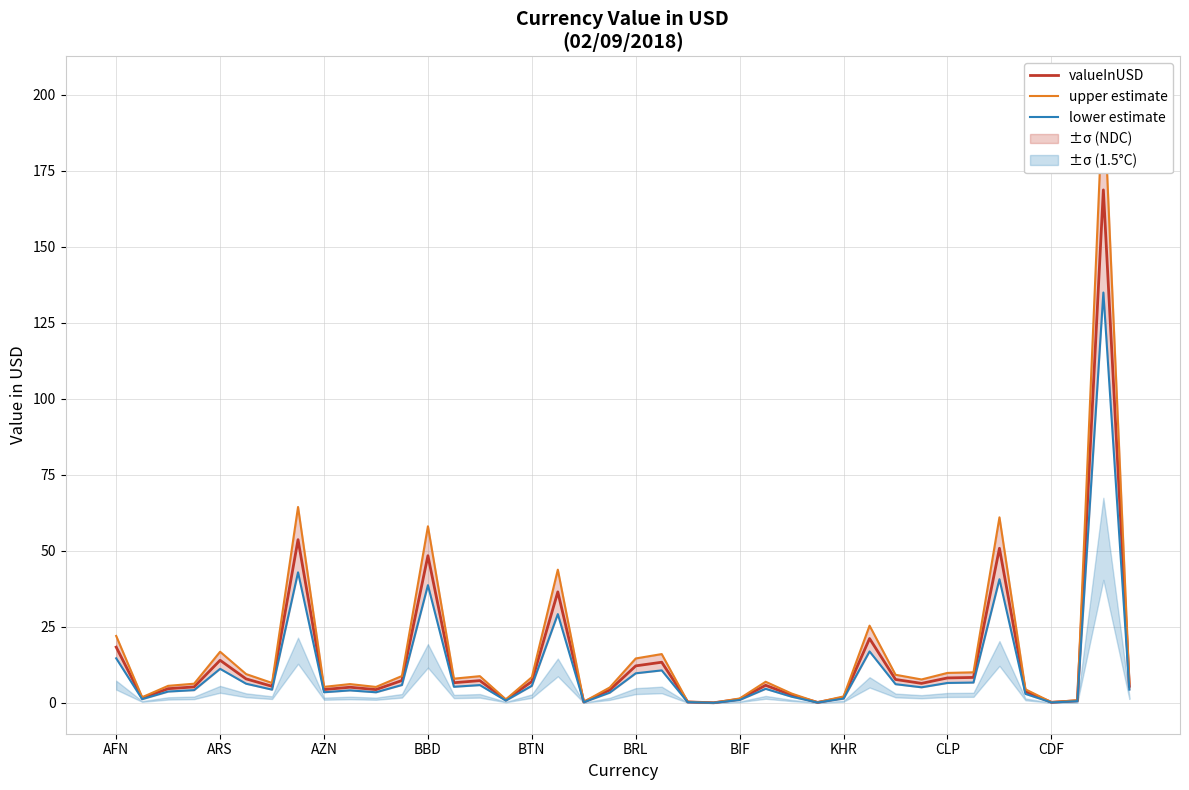

Does the chart display data point markers on the line(s)?

No